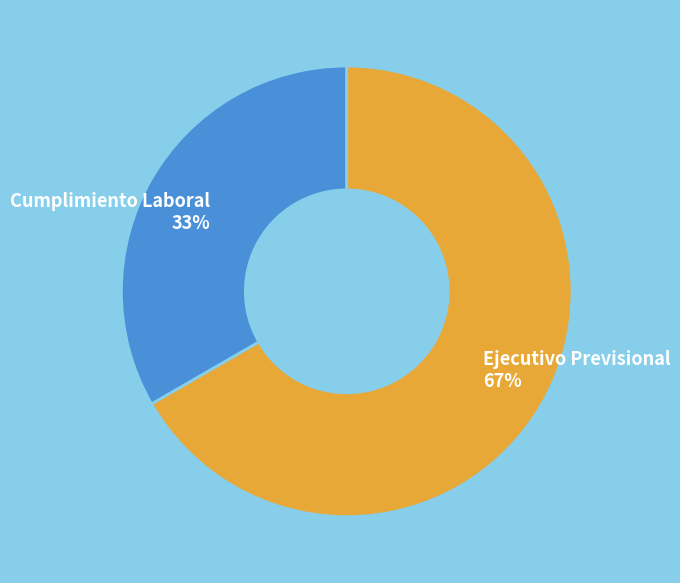

Which slice is the largest?

Ejecutivo Previsional